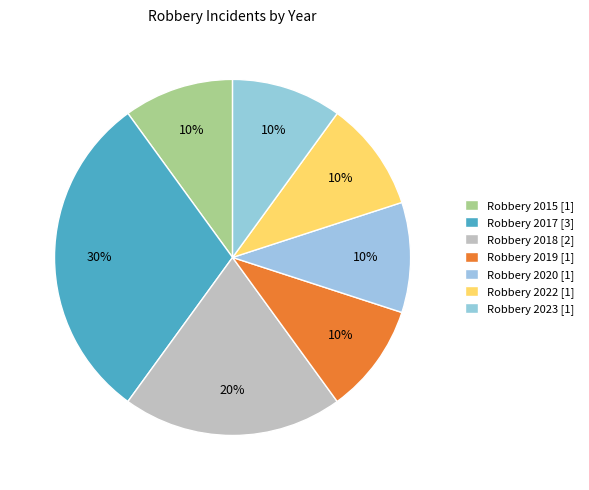

Count the number of slices in the pie.

7